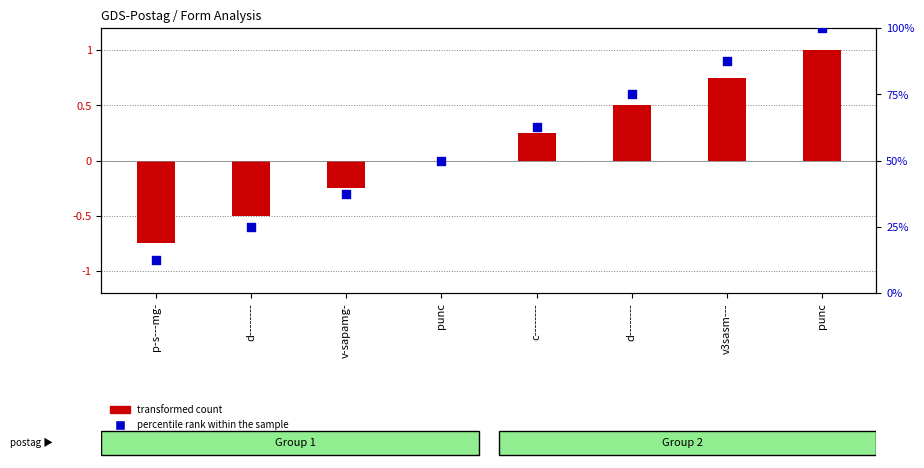

Which series contains the lowest Y value?

transformed count